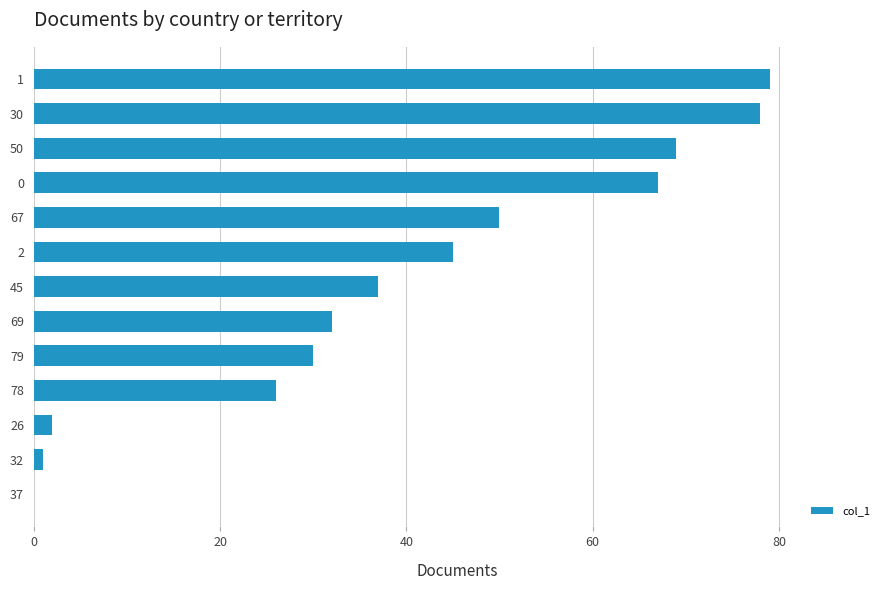

What is the change in value from 1 to 79?

-49